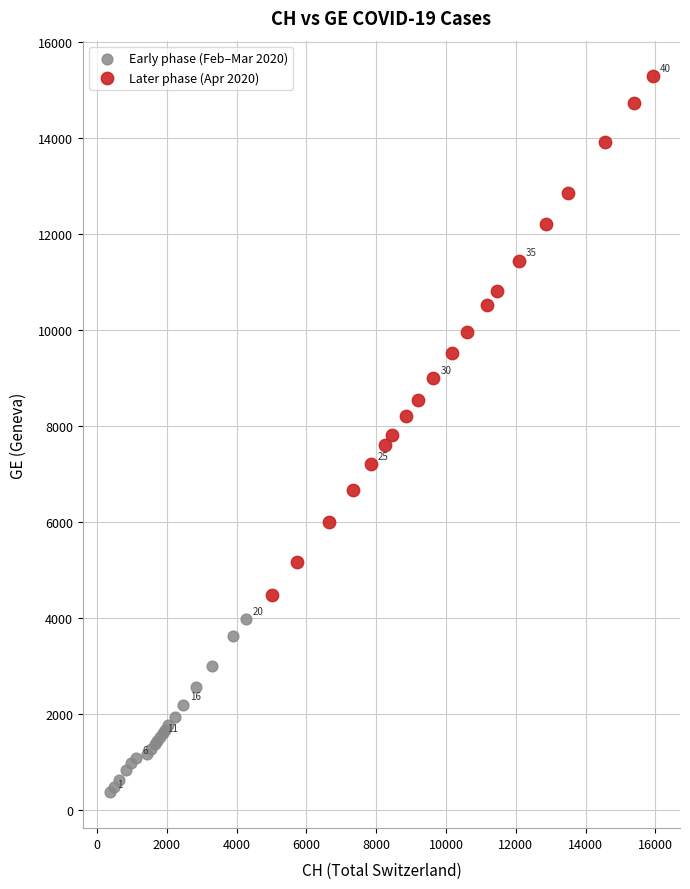

Which series reaches the minimum Y coordinate?

Early phase (Feb–Mar 2020)